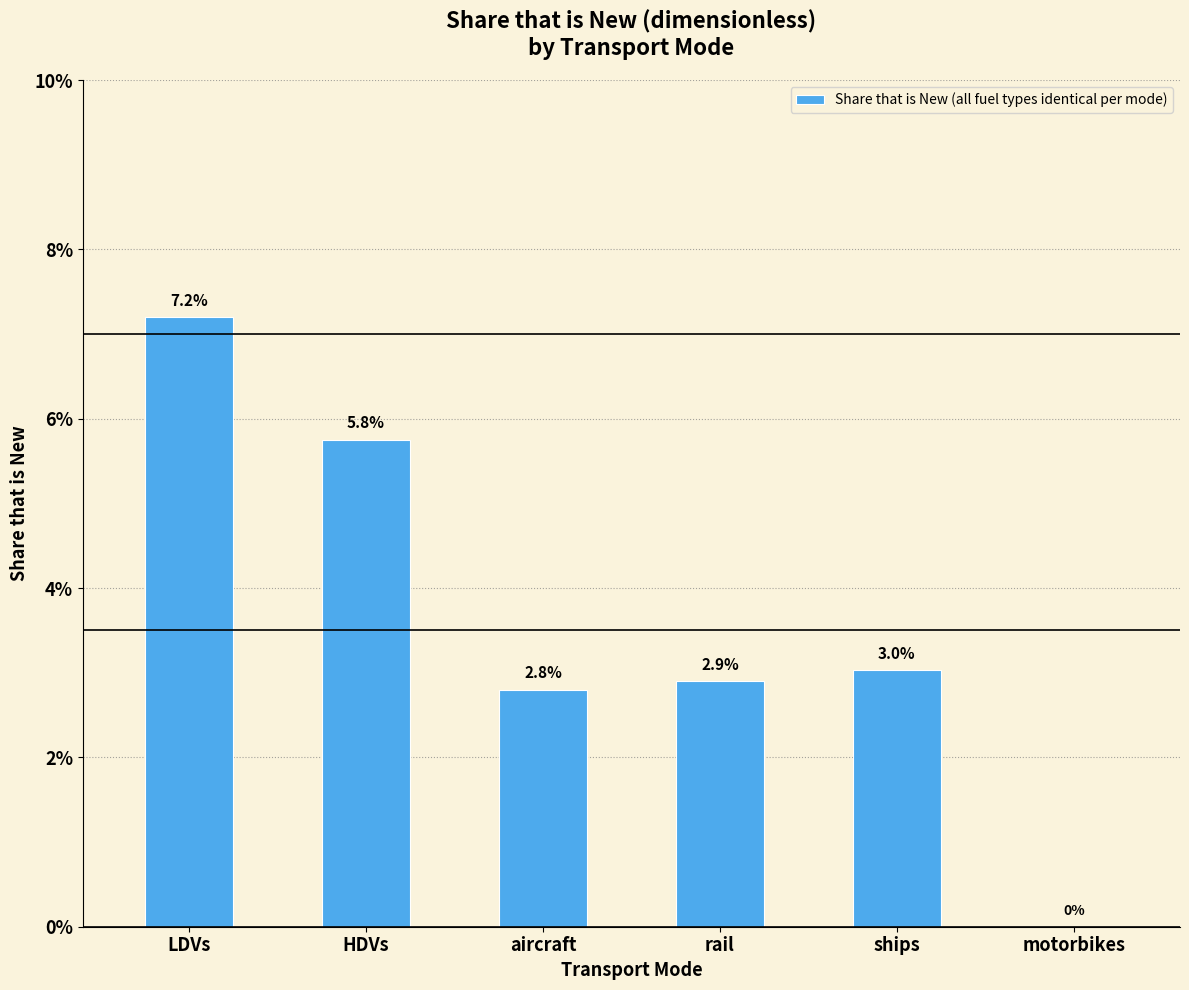

What is the label of the 4th bar from the right?

aircraft